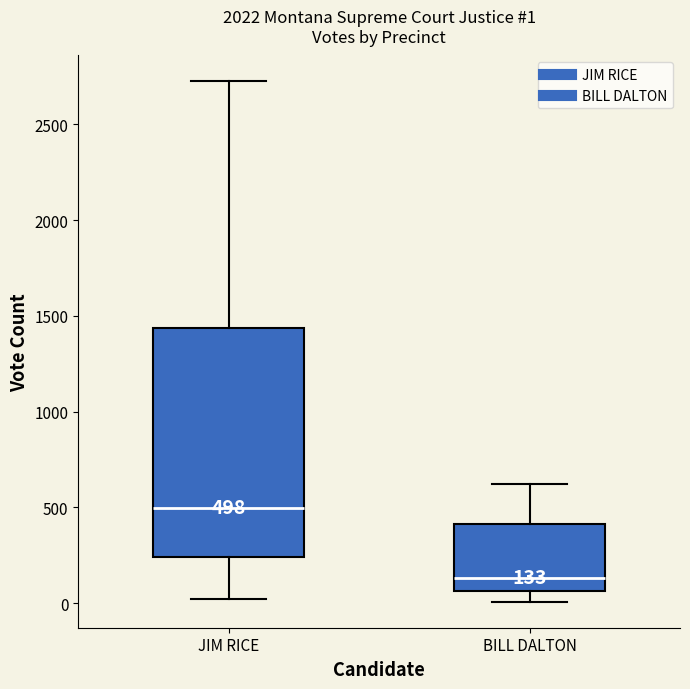

Which box is the tallest, from its lower edge to its upper edge?

JIM RICE